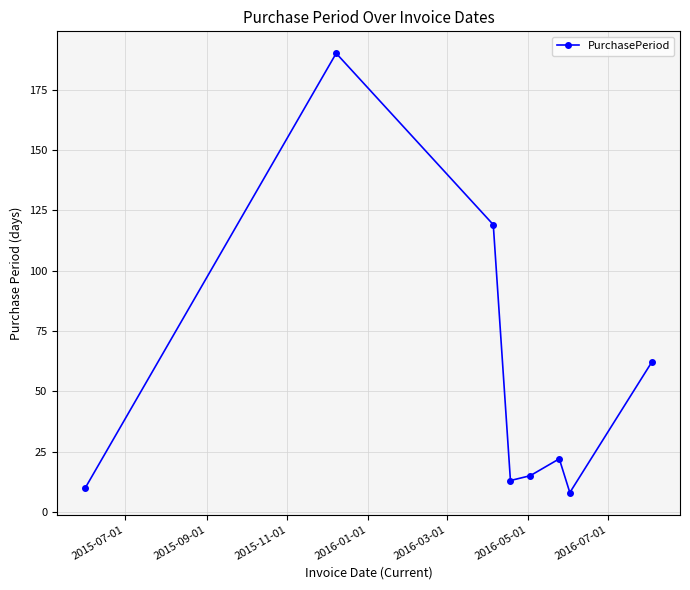

Reading left to right, transcribe all the data shown in this chart.

10	190	119	13	15	22	8	62